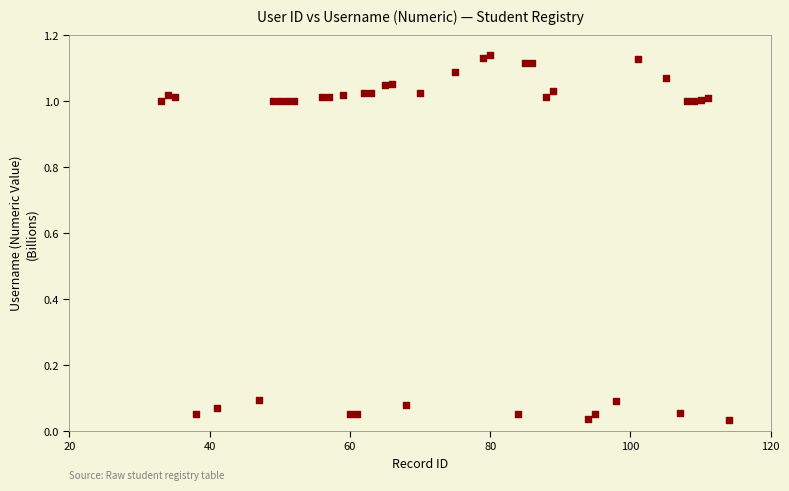

How many data points are displayed?

40